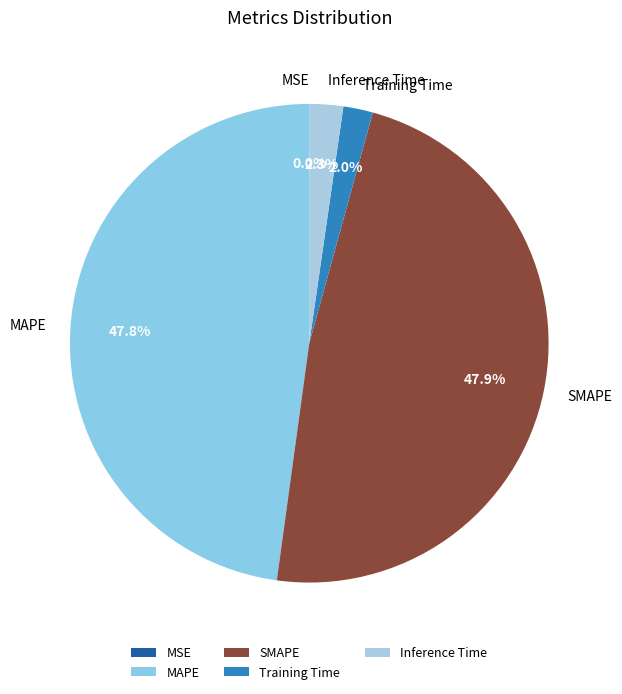

Does any single category account for the majority?

No